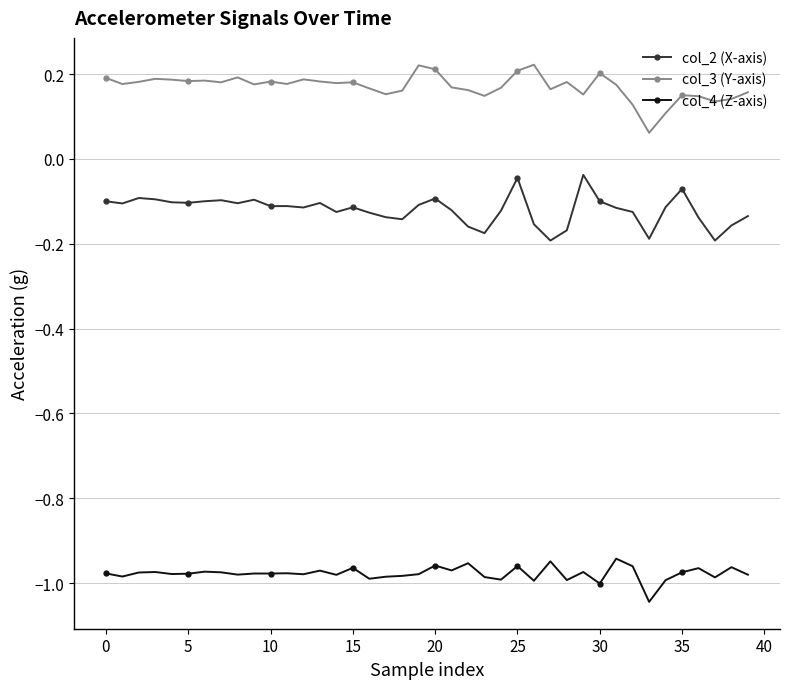

What is the sum of all col_3 (Y-axis) values?

6.8